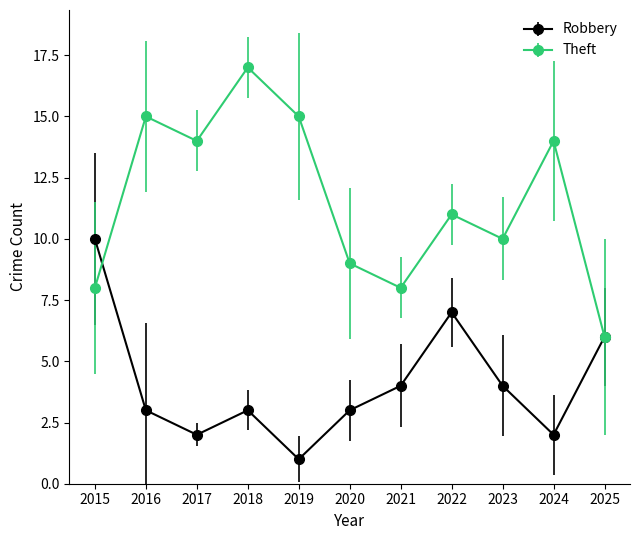

At which category is the sum across all series the highest?

2018